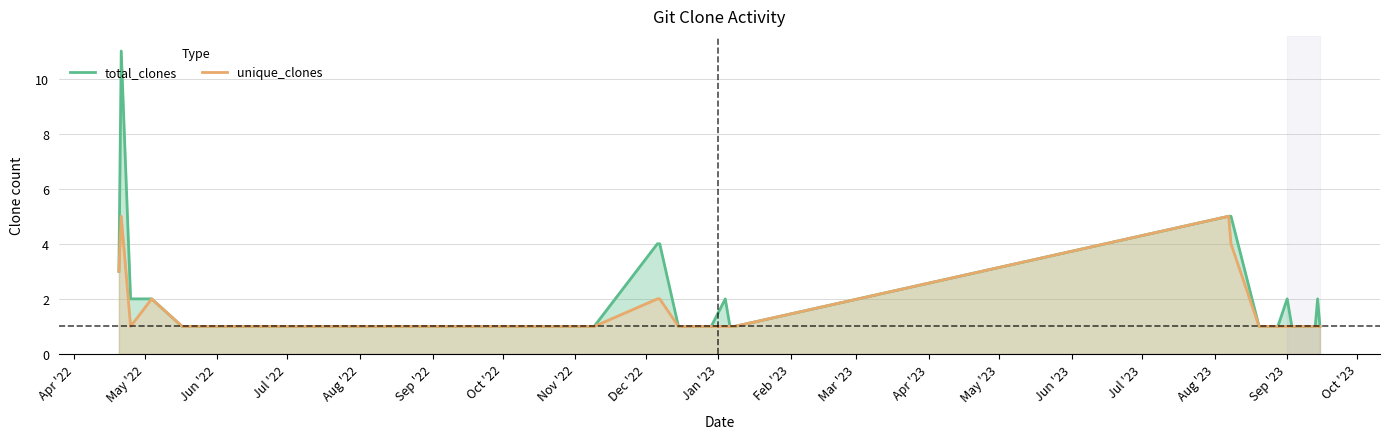

True or false: unique_clones has more than 2 points higher than both neighbors.

True